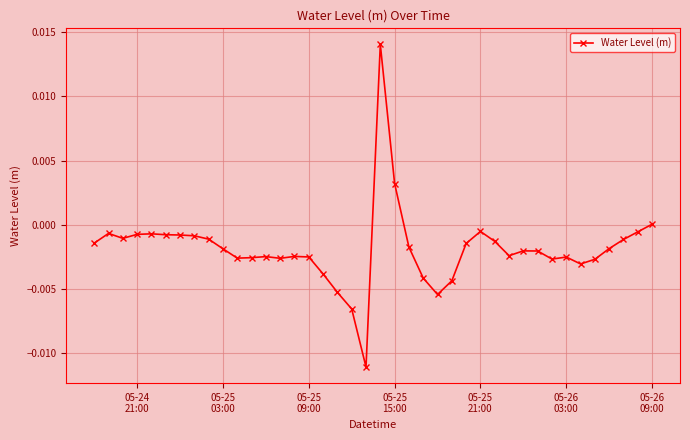

True or false: the data has more than 2 interior local peaks.

True